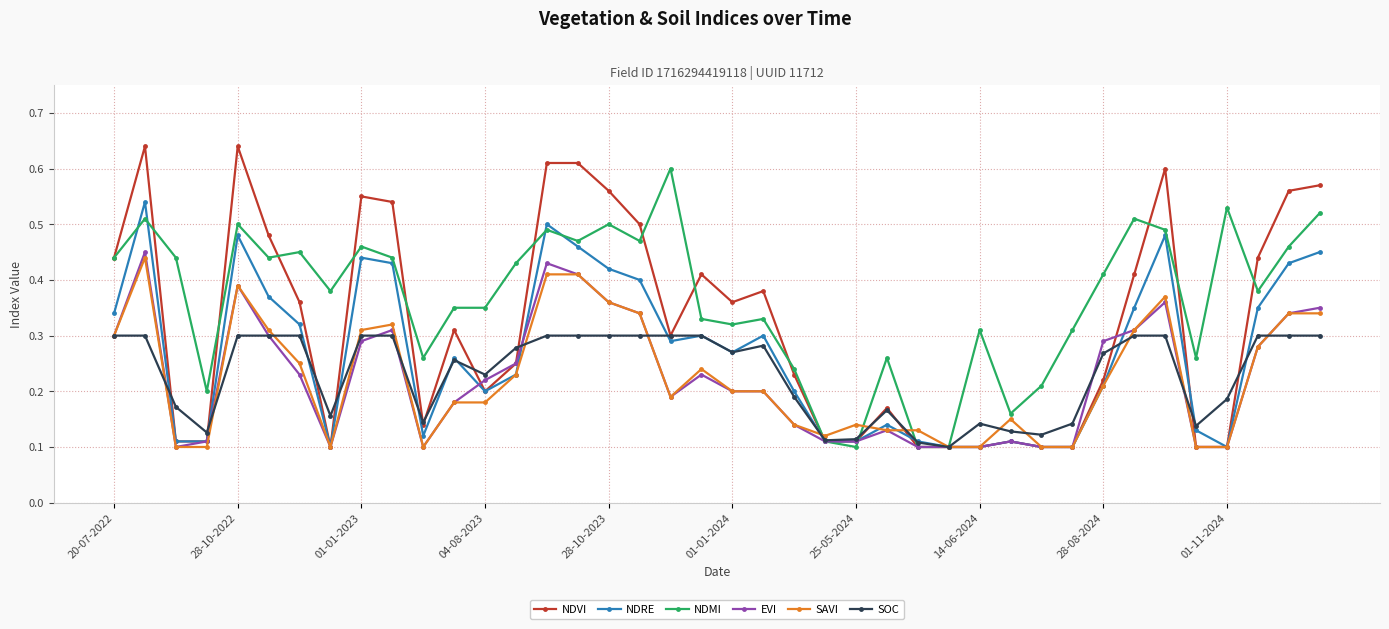

At how many categories does at least one series exceed 0?

40